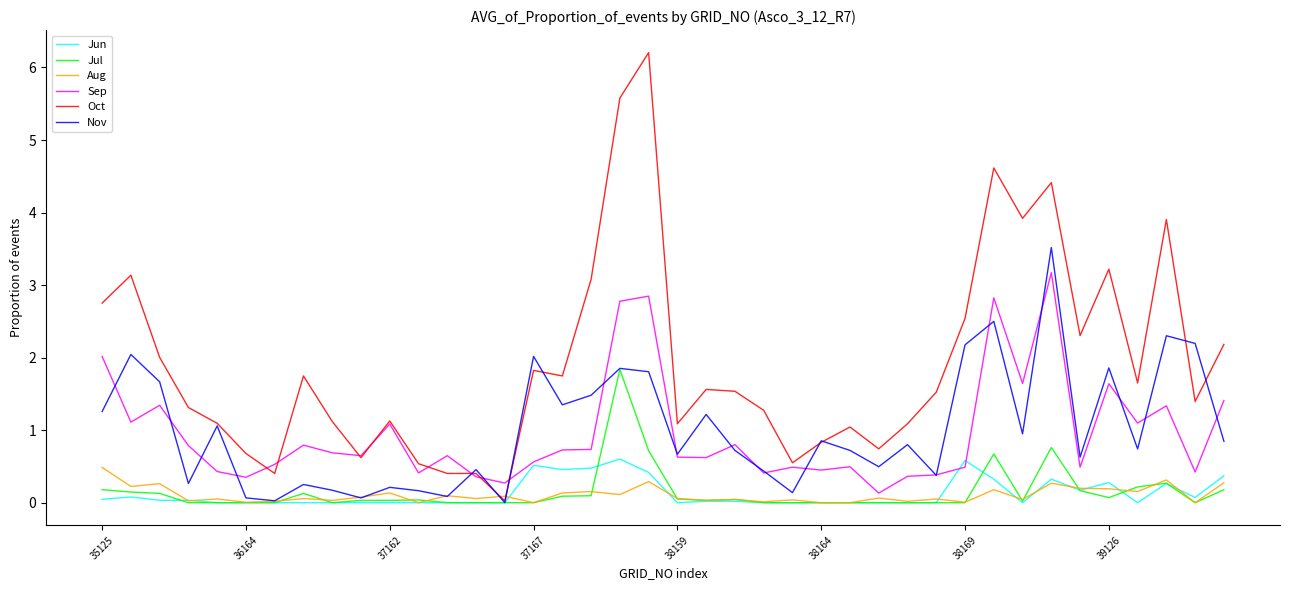

Which series has the largest range (max minus min)?

Oct